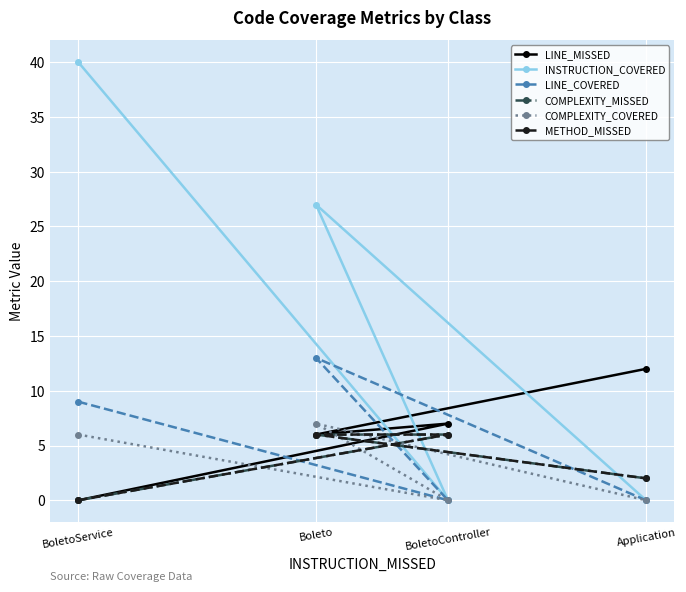

What is the difference between the LINE_COVERED values at Application and BoletoService?

9